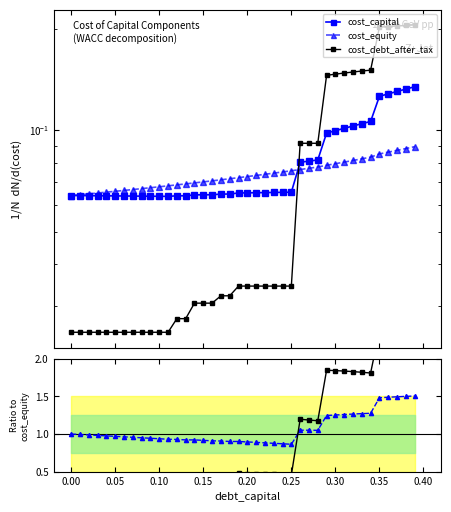

Reading left to right, list all the values displayed in this chart.

cost_capital: 0.1	0.1	0.1	0.1	0.1	0.1	0.1	0.1	0.1	0.1	0.1	0.1	0.1	0.1	0.1	0.1	0.1	0.1	0.1	0.1	0.1	0.1	0.1	0.1	0.1	0.1	0.1	0.1	0.1	0.1	0.1	0.1	0.1	0.1	0.1	0.1	0.1	0.1	0.1	0.1
cost_equity: 0.1	0.1	0.1	0.1	0.1	0.1	0.1	0.1	0.1	0.1	0.1	0.1	0.1	0.1	0.1	0.1	0.1	0.1	0.1	0.1	0.1	0.1	0.1	0.1	0.1	0.1	0.1	0.1	0.1	0.1	0.1	0.1	0.1	0.1	0.1	0.1	0.1	0.1	0.1	0.1
cost_debt_after_tax: 0.0	0.0	0.0	0.0	0.0	0.0	0.0	0.0	0.0	0.0	0.0	0.0	0.0	0.0	0.0	0.0	0.0	0.0	0.0	0.0	0.0	0.0	0.0	0.0	0.0	0.0	0.1	0.1	0.1	0.1	0.1	0.1	0.1	0.1	0.2	0.2	0.2	0.2	0.2	0.2
cost_capital ratio: 1.0	1.0	1.0	1.0	1.0	1.0	1.0	1.0	0.9	0.9	0.9	0.9	0.9	0.9	0.9	0.9	0.9	0.9	0.9	0.9	0.9	0.9	0.9	0.9	0.9	0.9	1.1	1.1	1.0	1.2	1.3	1.3	1.3	1.3	1.3	1.5	1.5	1.5	1.5	1.5
cost_debt ratio: 0.4	0.4	0.4	0.4	0.4	0.4	0.4	0.4	0.4	0.4	0.4	0.4	0.4	0.4	0.4	0.4	0.4	0.5	0.4	0.5	0.5	0.5	0.5	0.5	0.5	0.5	1.2	1.2	1.2	1.8	1.8	1.8	1.8	1.8	1.8	2.4	2.4	2.3	2.3	2.3